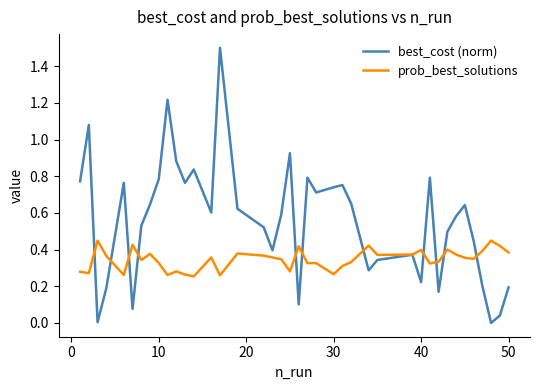

In best_cost (norm), how many points are lower than both neighbors (excluding endpoints)?

11